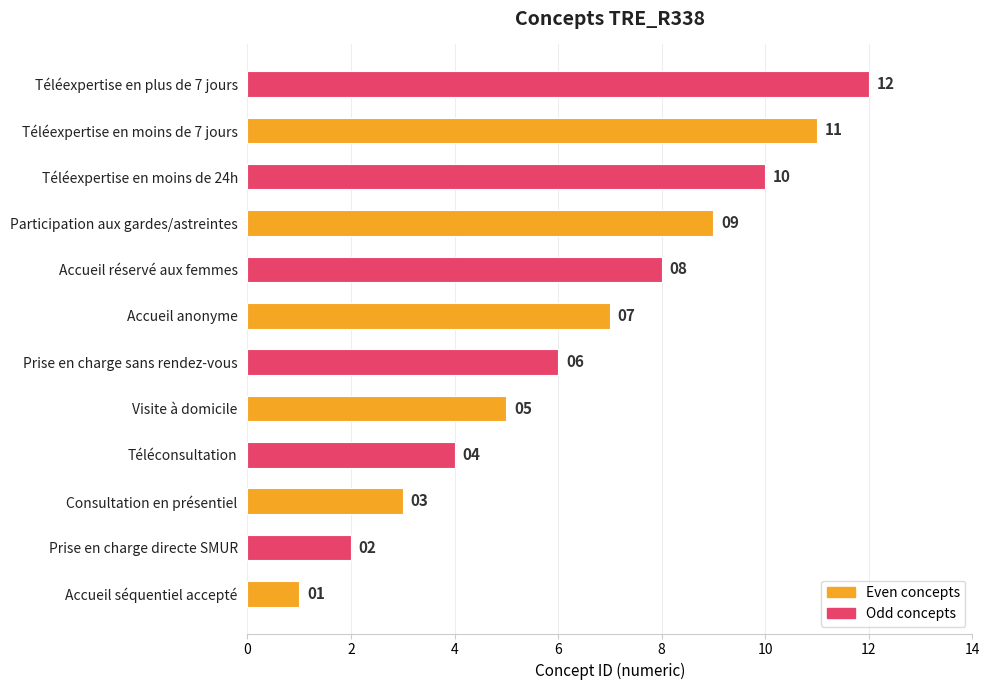

List the labels in order of value, largest first.

Téléexpertise en plus de 7 jours, Téléexpertise en moins de 7 jours, Téléexpertise en moins de 24h, Participation aux gardes/astreintes, Accueil réservé aux femmes, Accueil anonyme, Prise en charge sans rendez-vous, Visite à domicile, Téléconsultation, Consultation en présentiel, Prise en charge directe SMUR, Accueil séquentiel accepté